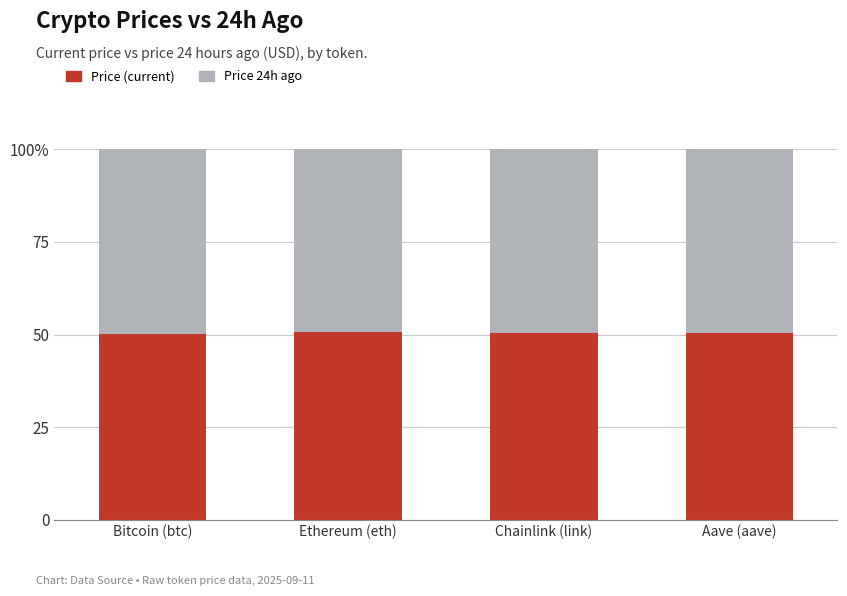

List the series in order of their overall mean, lowest first.

Price 24h ago, Price (current)